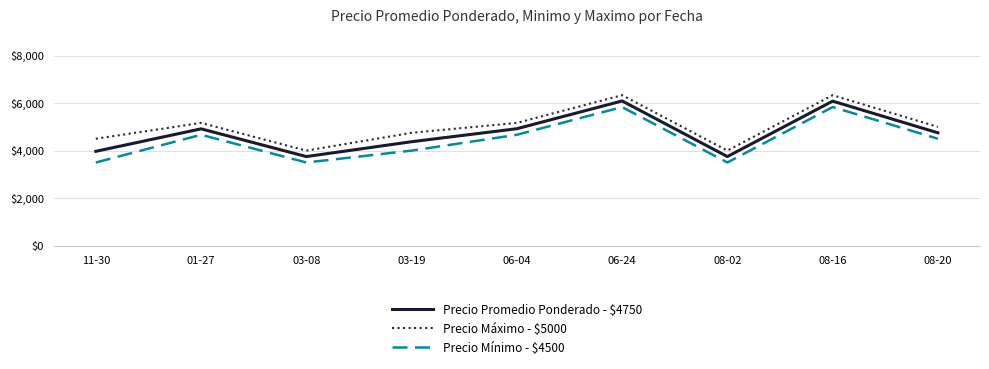

What is the difference between the Precio Promedio Ponderado - $4750 values at 06-04 and 06-24?

1168.8